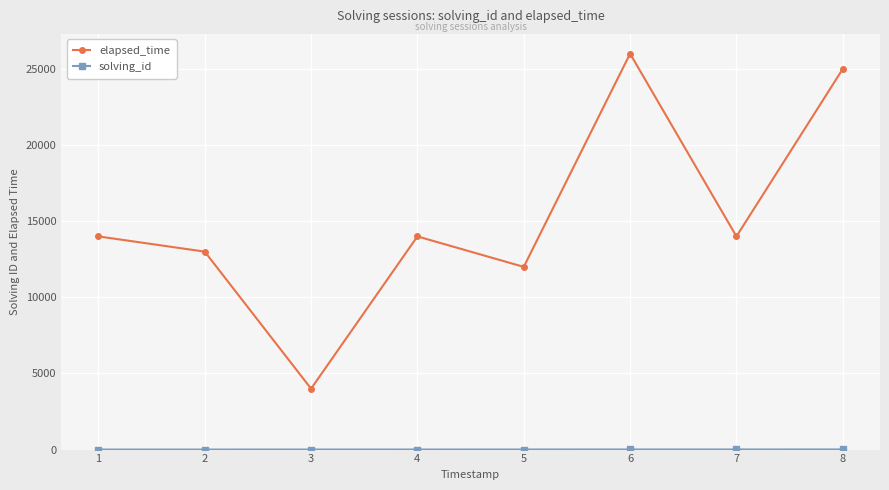

Which series has the widest spread of values?

elapsed_time